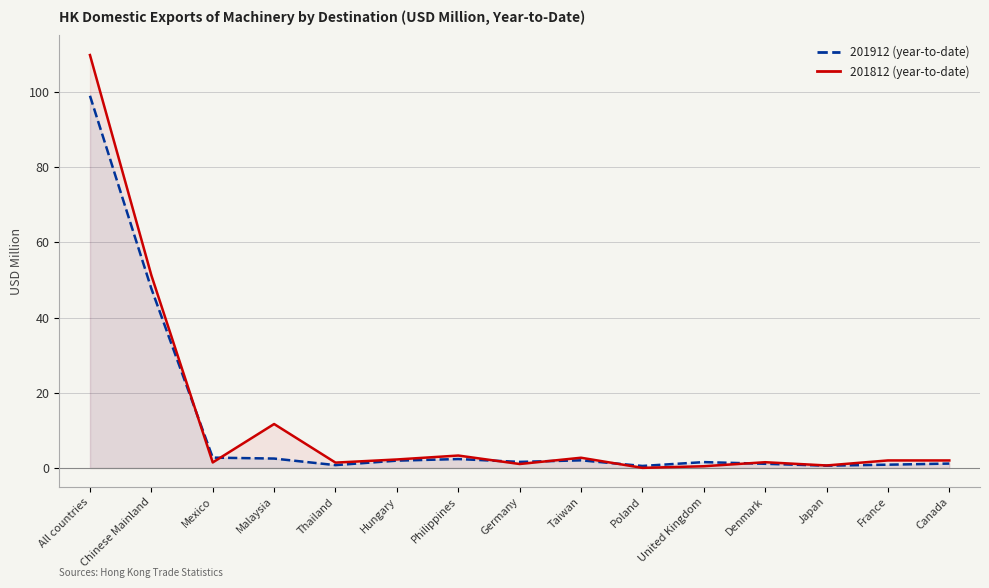

Where do 201812 (year-to-date) and 201912 (year-to-date) first cross each other?

Chinese Mainland and Mexico